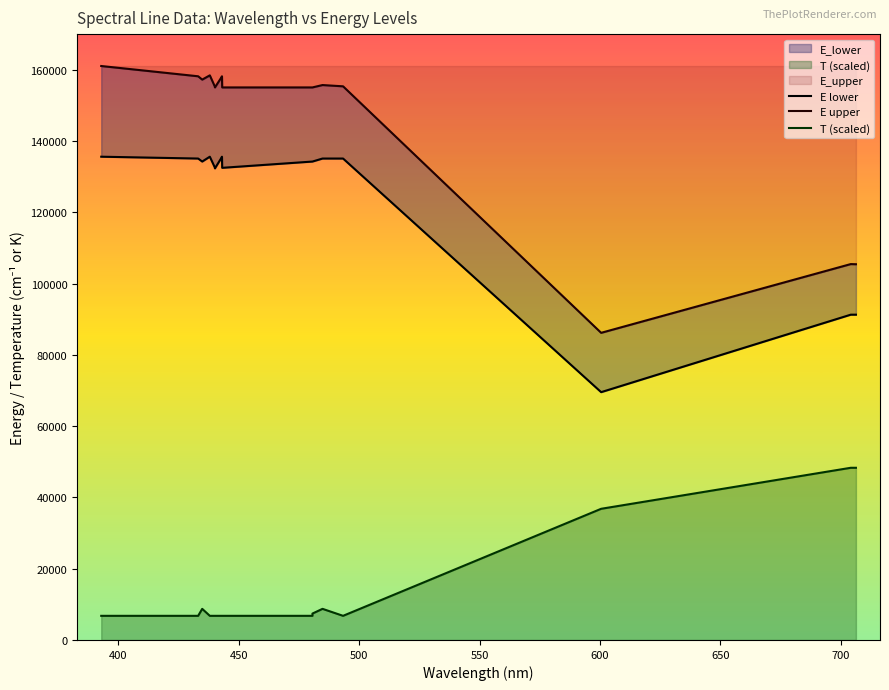

What is the maximum value shown in the chart?

161048.7